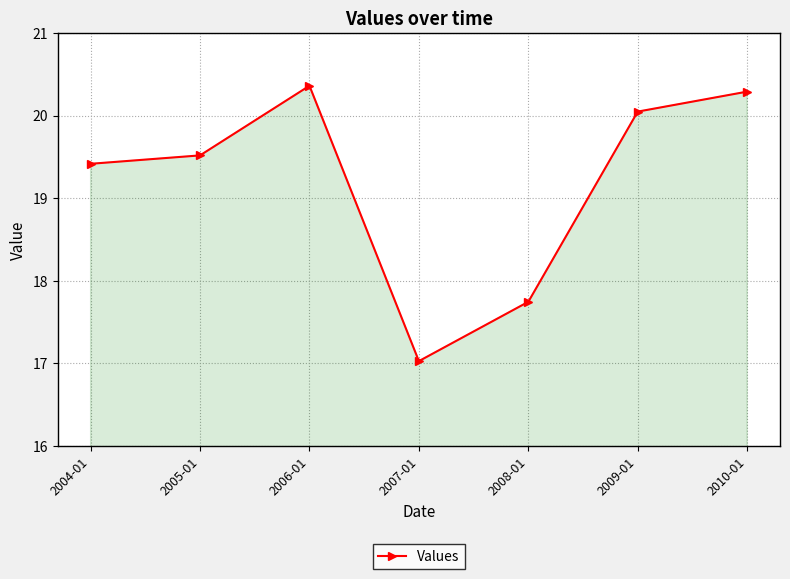

At which label does the data first exceed 19?

2004-01